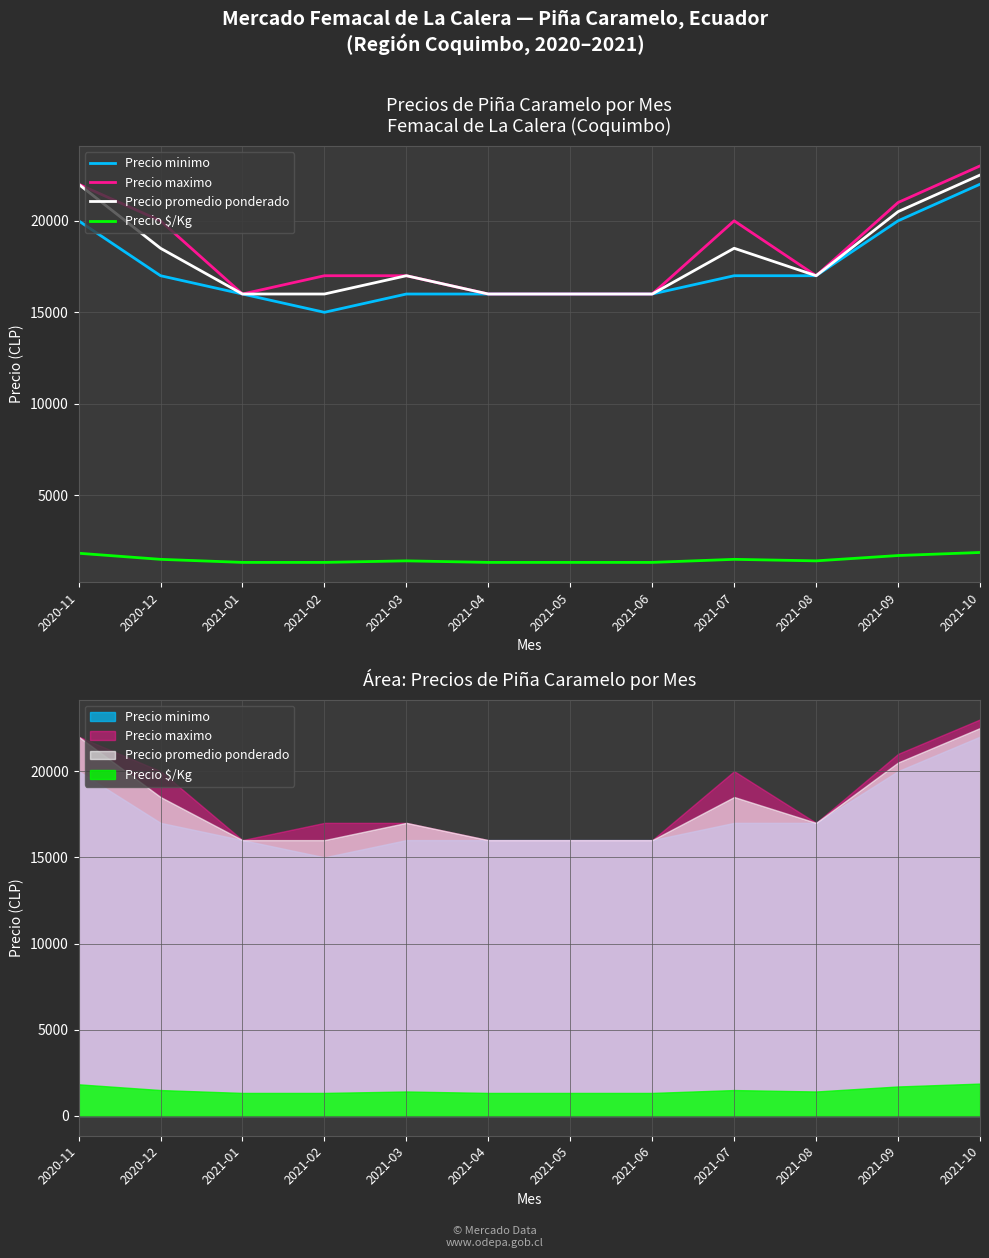

Reading left to right, transcribe all the data shown in this chart.

Precio minimo: 20000	17000	16000	15000	16000	16000	16000	16000	17000	17000	20000	22000
Precio maximo: 22000	20000	16000	17000	17000	16000	16000	16000	20000	17000	21000	23000
Precio promedio ponderado: 22000	18500	16000	16000	17000	16000	16000	16000	18500	17000	20500	22500
Precio $/Kg: 1833	1500	1333	1333	1417	1333	1333	1333	1500	1417	1708	1875